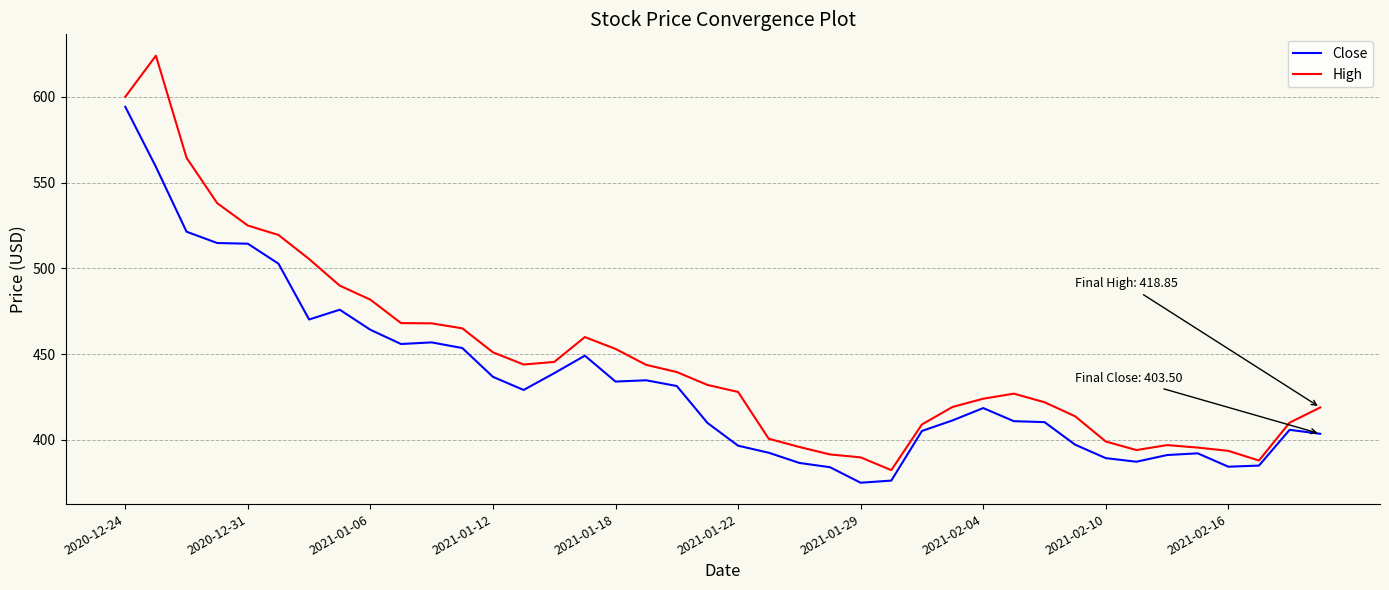

What is the minimum value for High?

382.3